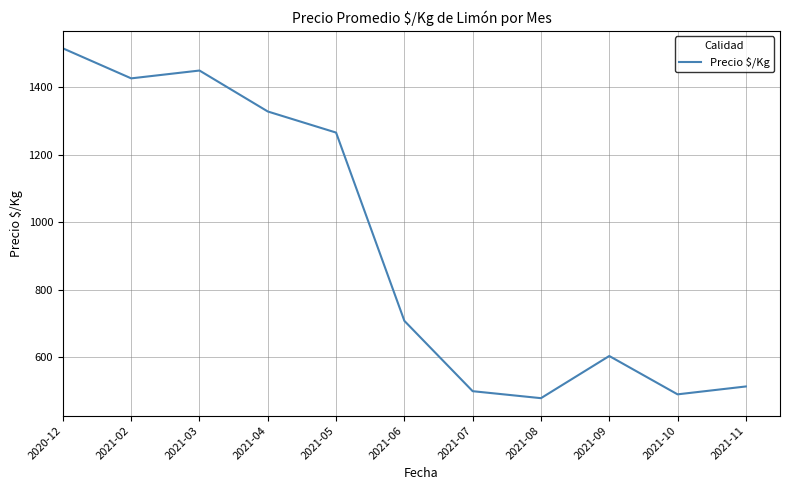

How many interior local peaks (higher than both neighbors) does the data have?

2